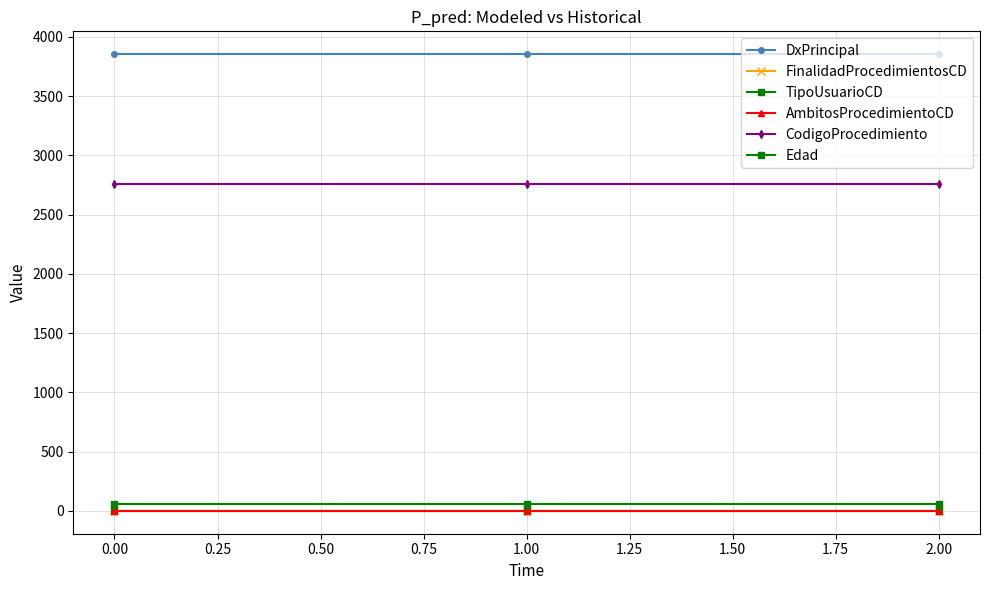

Does the chart have visible grid lines?

Yes